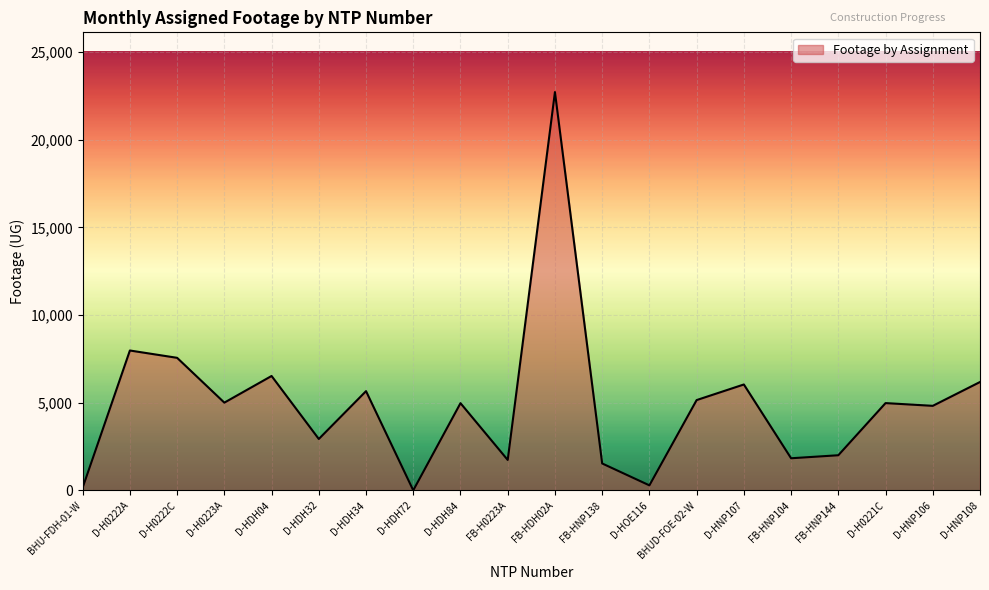

Read the value at D-HDH04.

6526